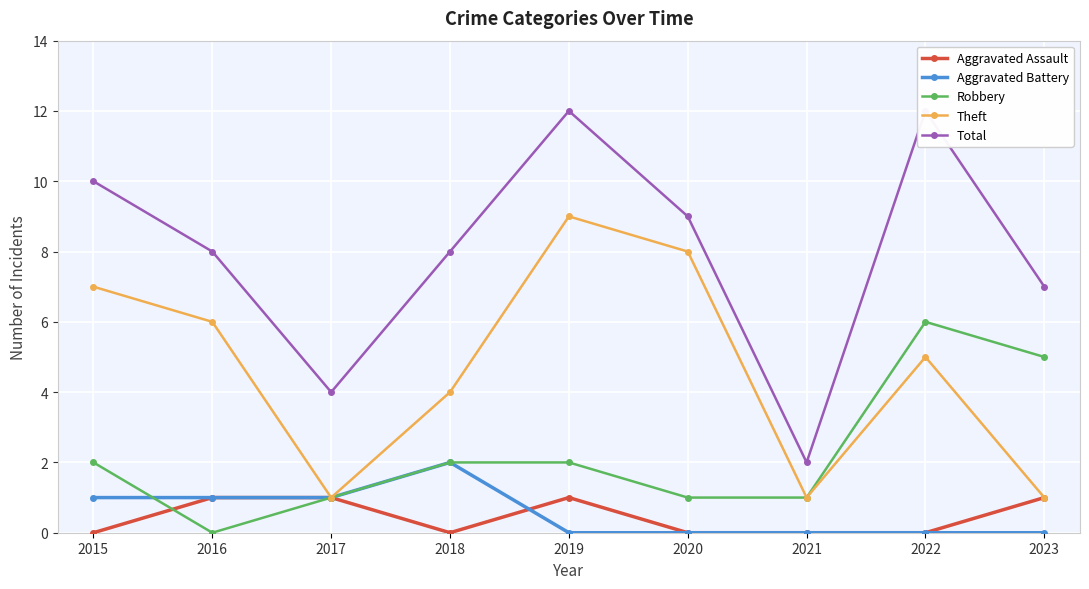

At which category is the sum across all series the highest?

2019